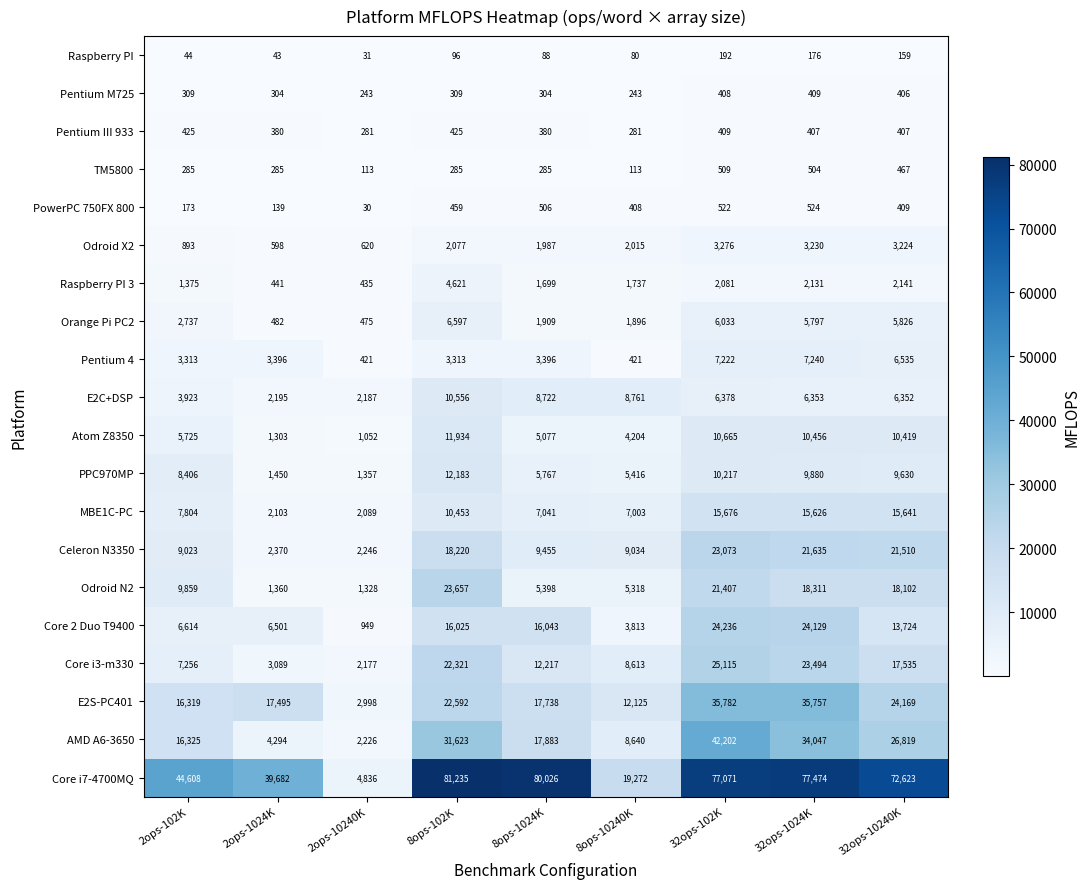

At which category is the sum across all series the highest?

32ops-102K